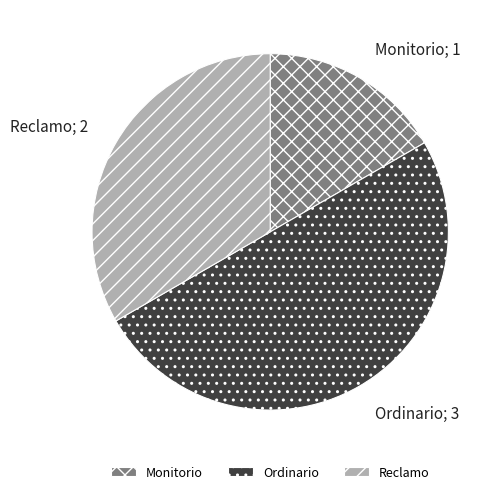

Which slice is the smallest?

Monitorio